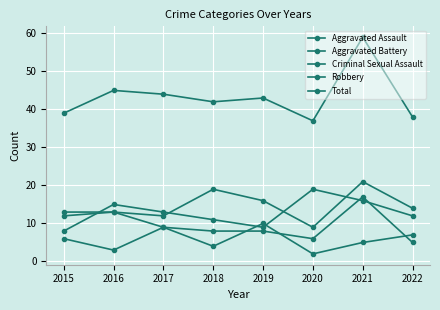

Rank the categories by Robbery value from lowest to highest.

2015, 2019, 2018, 2022, 2017, 2016, 2021, 2020